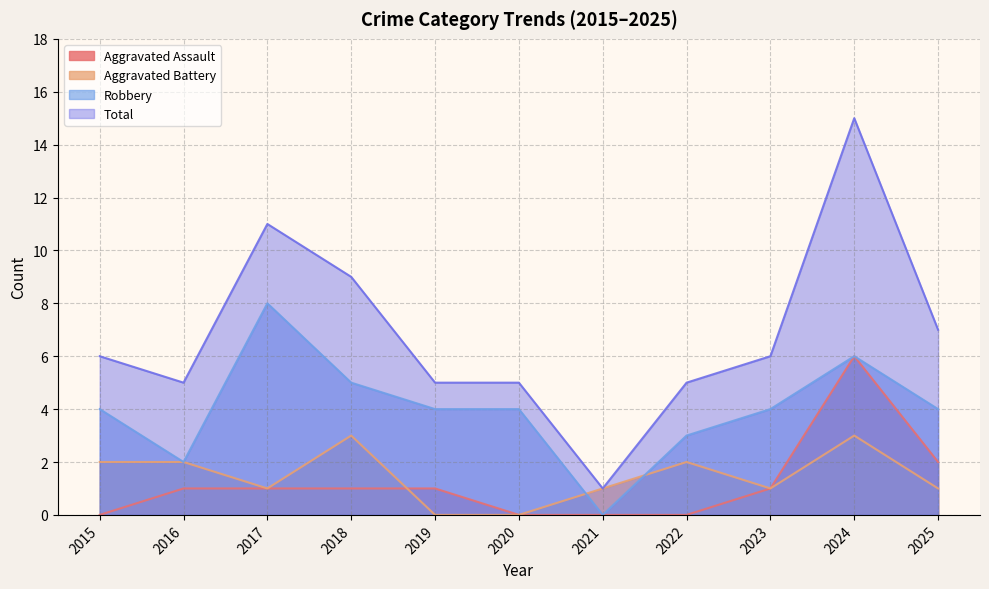

What is the sum of the Total values at 2020 and 2015?

11